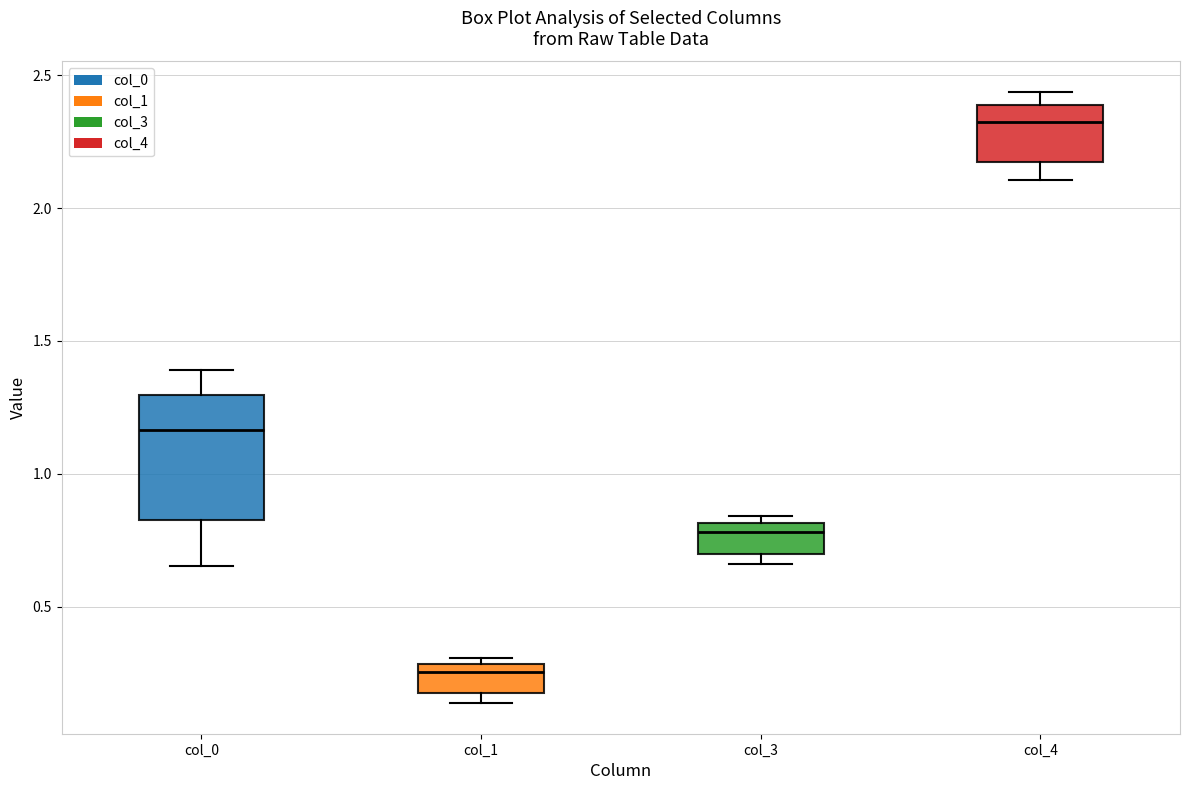

Reading left to right, transcribe this box plot: for each box, give where its median line is, the range the box spans, and where its two whiskers end, as read against the y-axis. The values are not printed on the chart, so give them approximately, as read against the axis.

col_0: median 1.15, box 0.85 to 1.30, whiskers 0.65 to 1.40
col_1: median 0.25, box 0.20 to 0.30, whiskers 0.15 to 0.30 (just above the box's upper edge)
col_3: median 0.80 (just below the box's upper edge), box 0.70 to 0.80, whiskers 0.65 to 0.85
col_4: median 2.35, box 2.15 to 2.40, whiskers 2.10 to 2.45